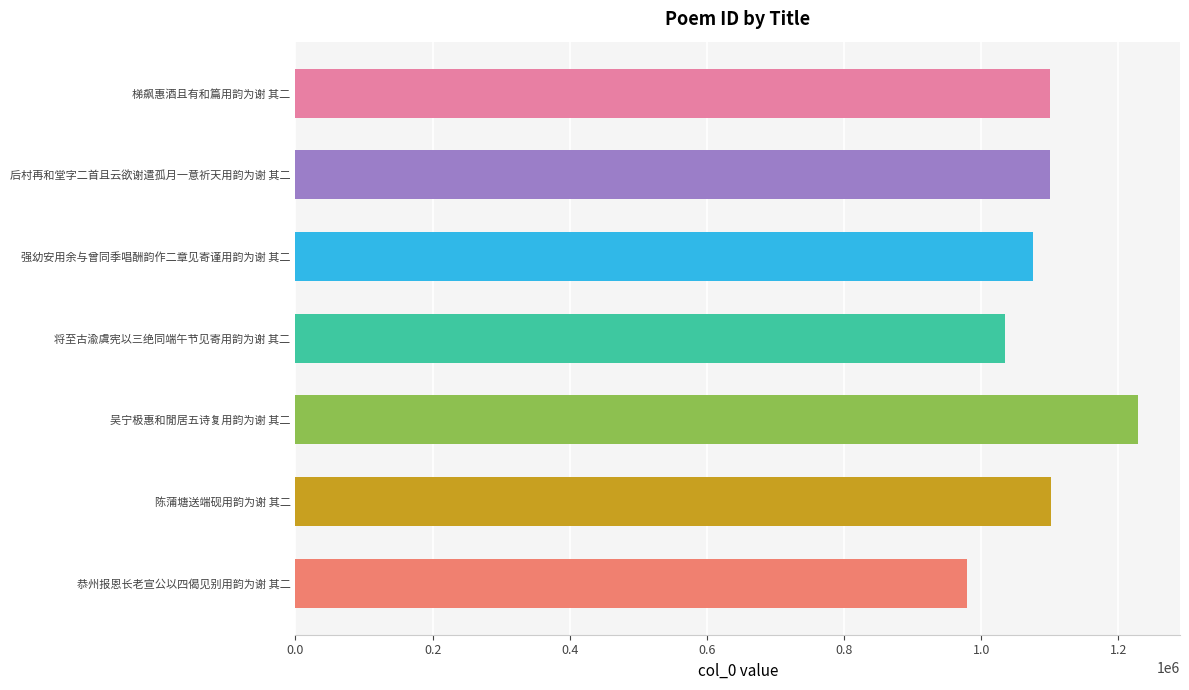

What is the label of the 7th bar from the bottom?

梯飙惠酒且有和篇用韵为谢 其二